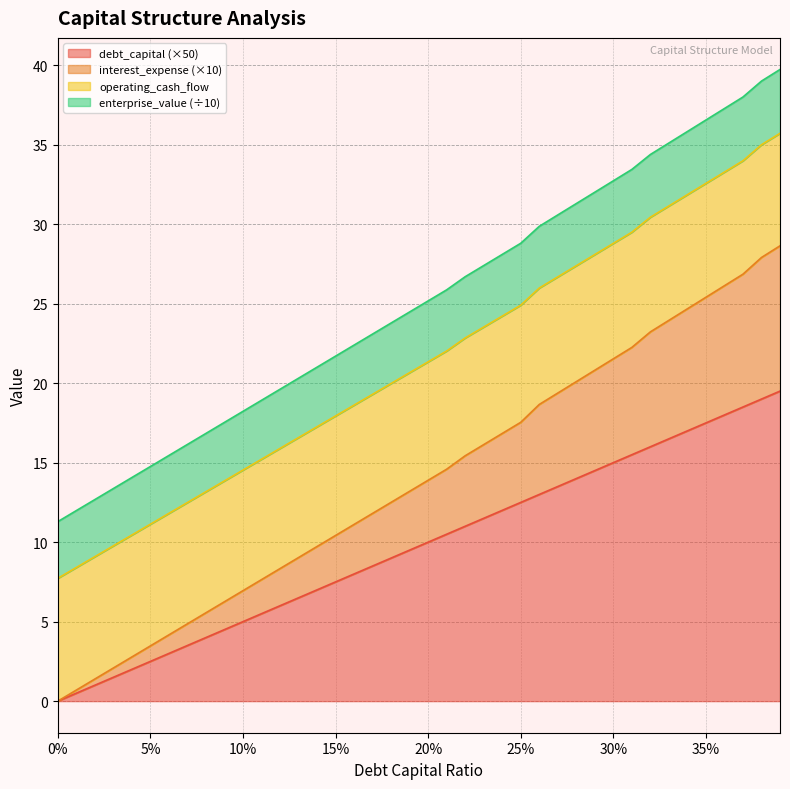

What is the spread (max minus min) of values at 0.16?

14.4